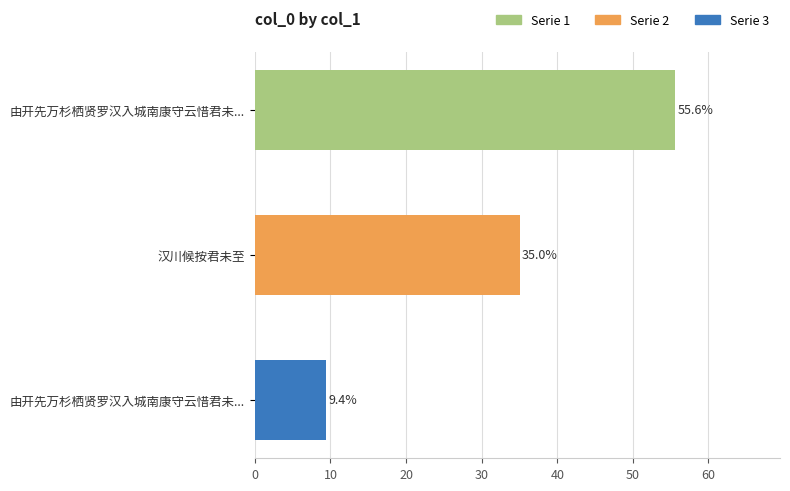

Does the chart contain any negative values?

No